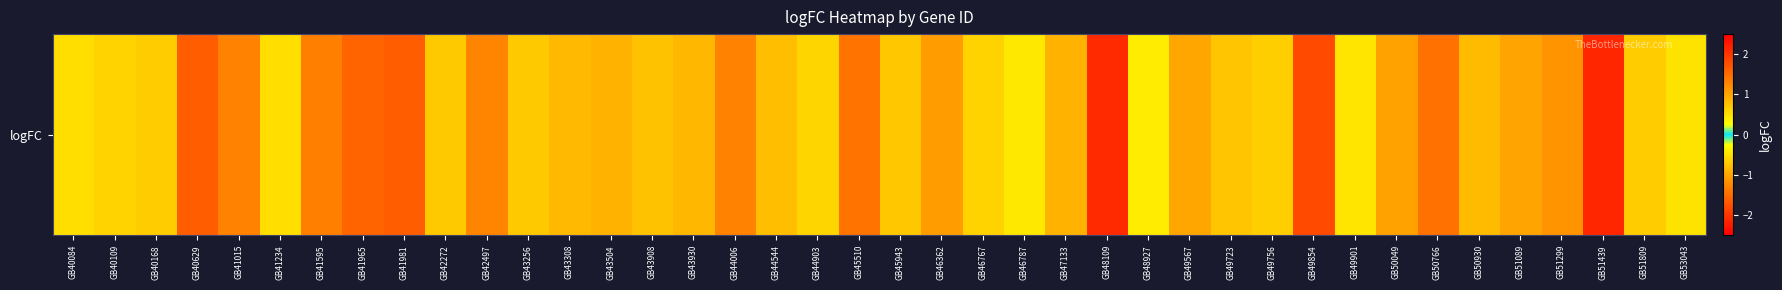

What is the change in value from GB41234 to GB43256?

-1.2